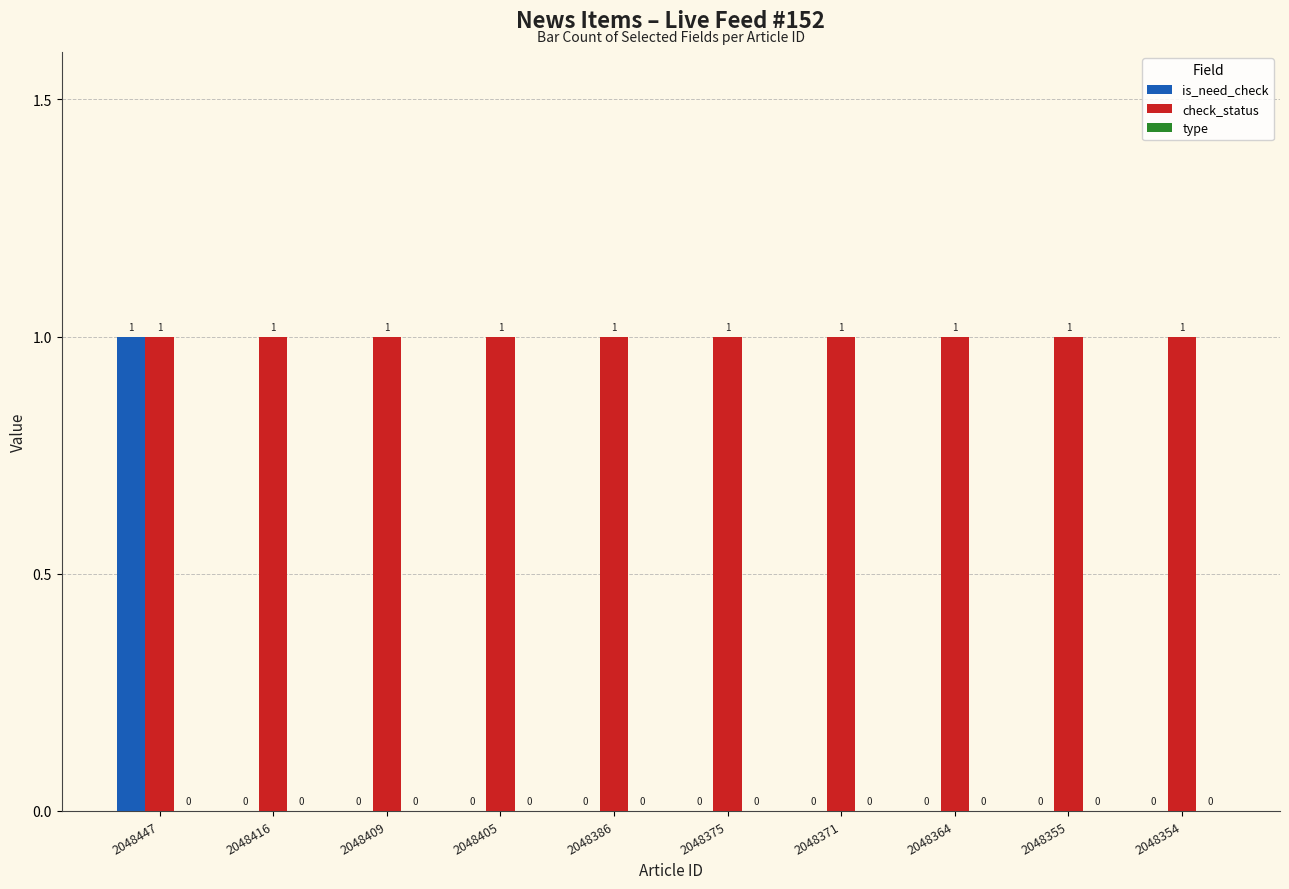

What is the sum of the check_status values at 2048364 and 2048386?

2